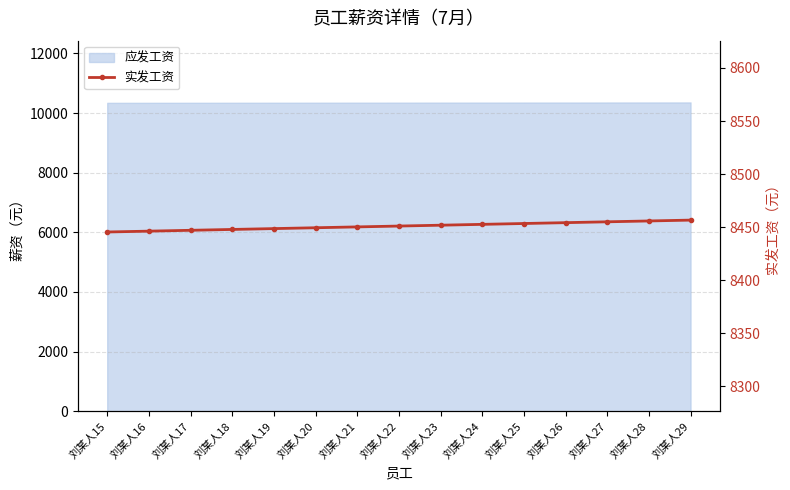

The value at 刘某人26 is 8454.2. True or false?

True